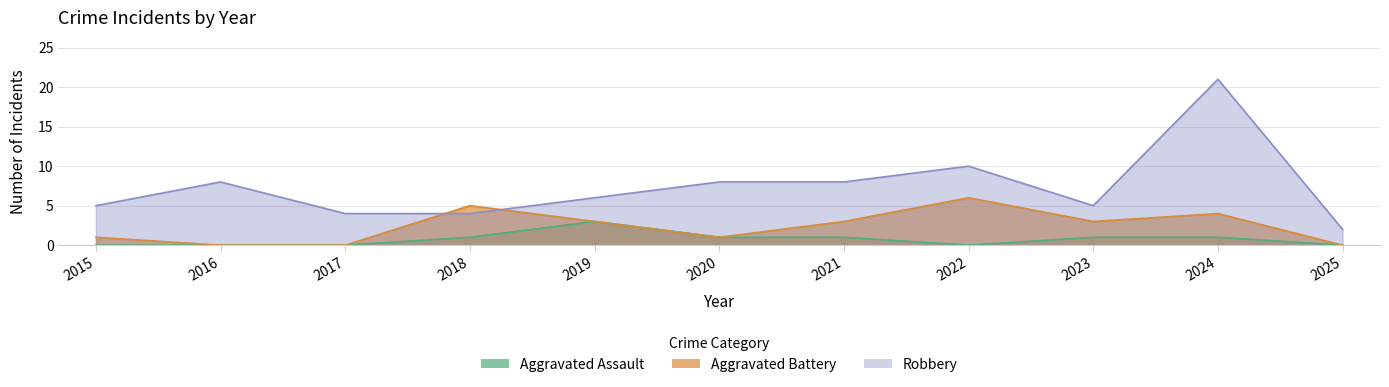

How many interior local peaks does the Aggravated Assault series have?

1